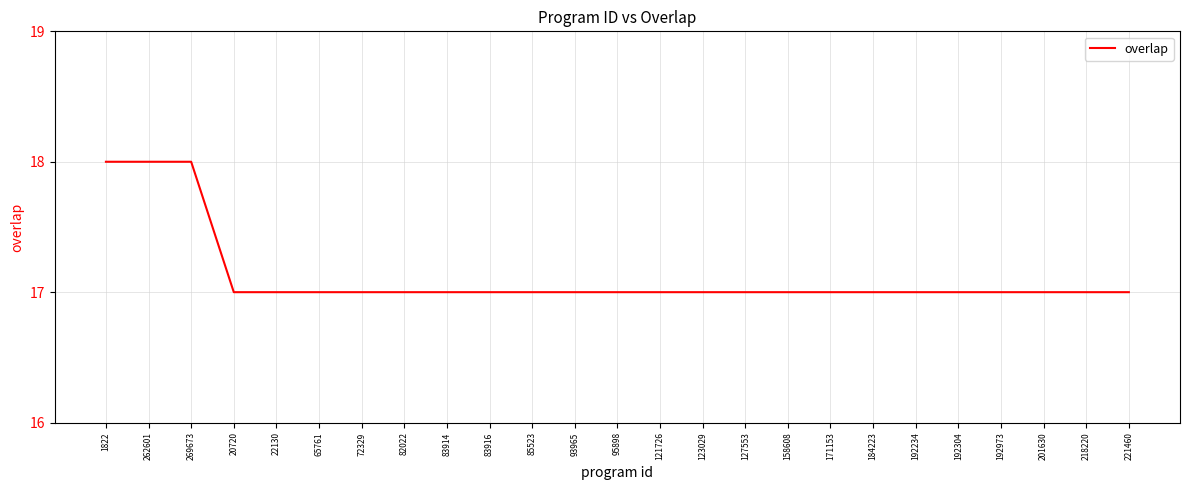

How many lines are shown in the chart?

1